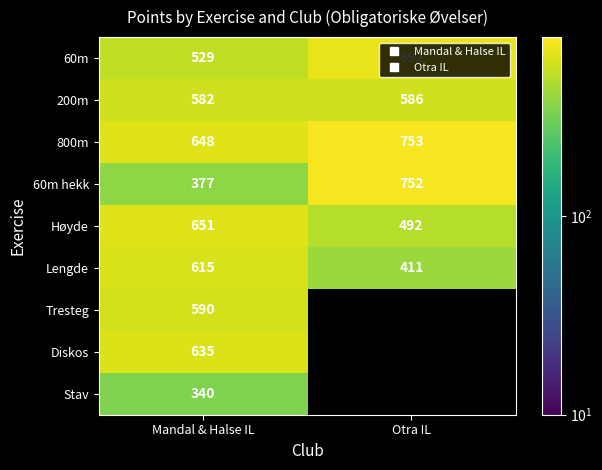

Which series changed the most between Mandal & Halse IL and Otra IL?

60m hekk